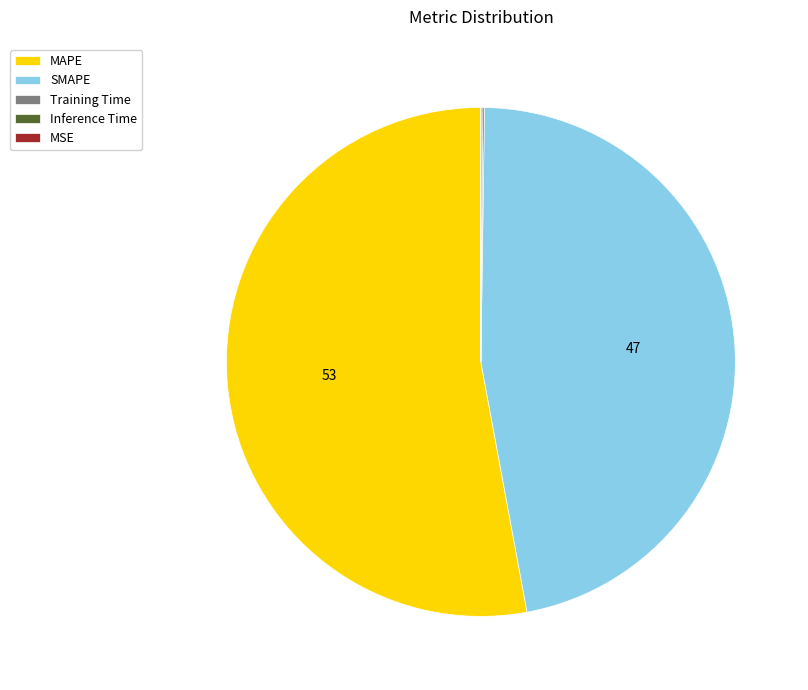

What is the largest slice in the pie chart?

MAPE